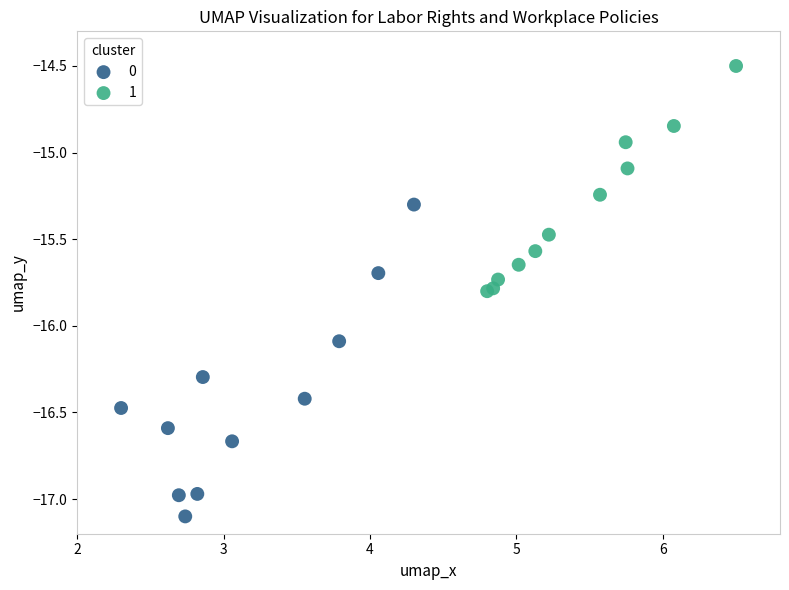

What are all the series names shown in the legend?

0, 1